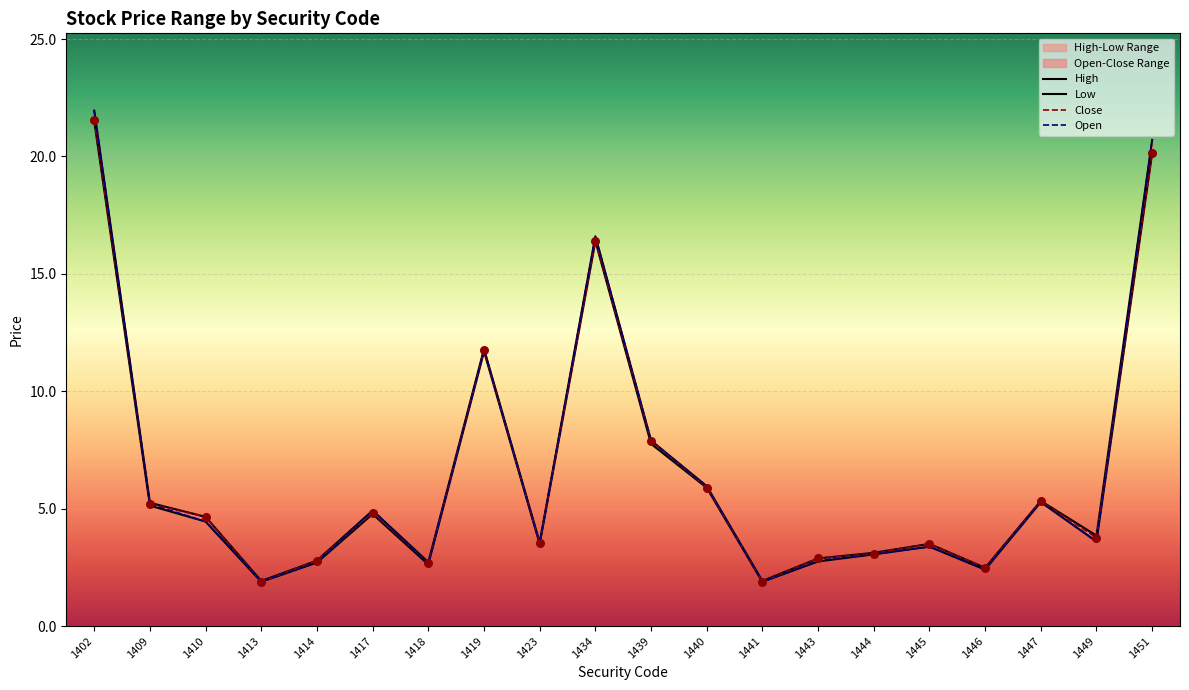

Which series contains the lowest Y value?

Open